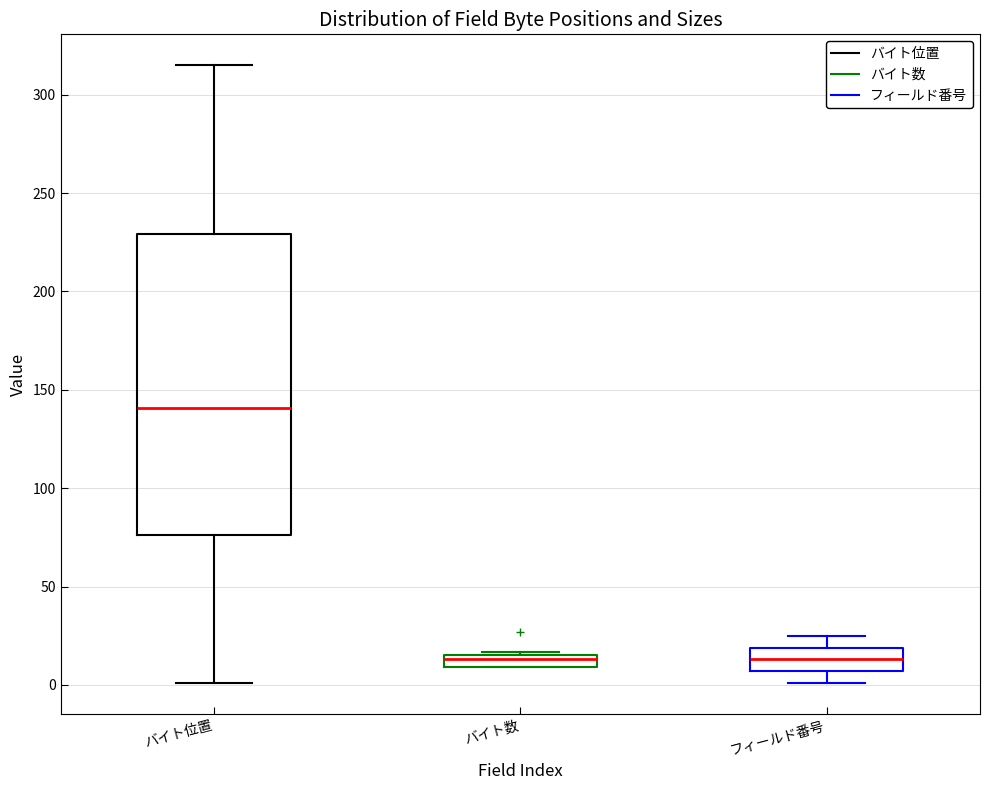

Where is the upper edge of the box for バイト位置 on the y-axis? The values are not printed on the chart, so give them approximately, as read against the axis.

230